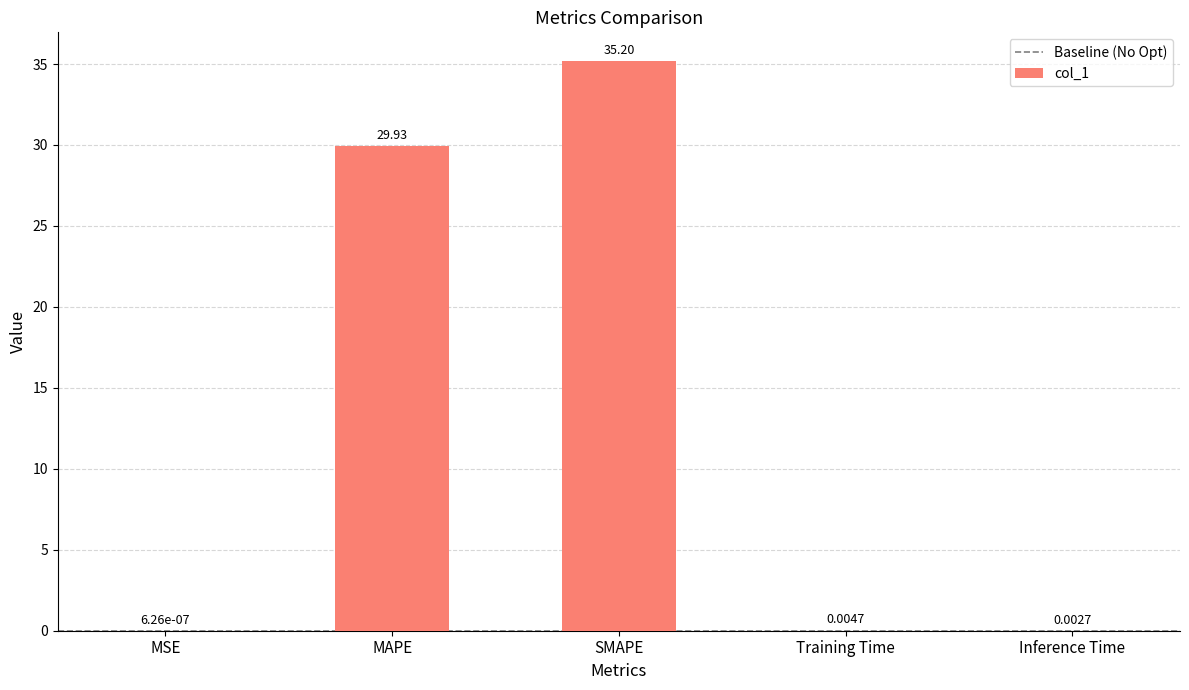

What is the change in value from MAPE to Training Time?

-29.9